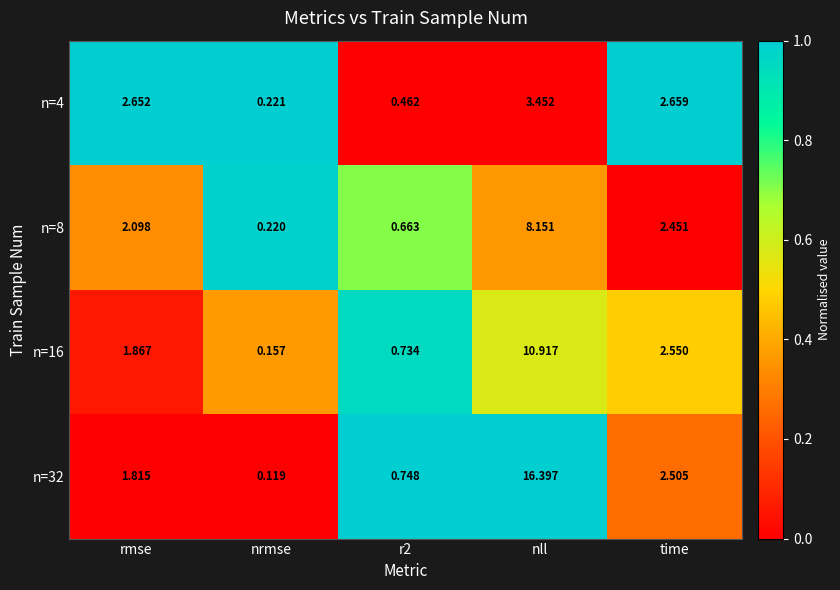

At which category is the sum across all series the highest?

nll